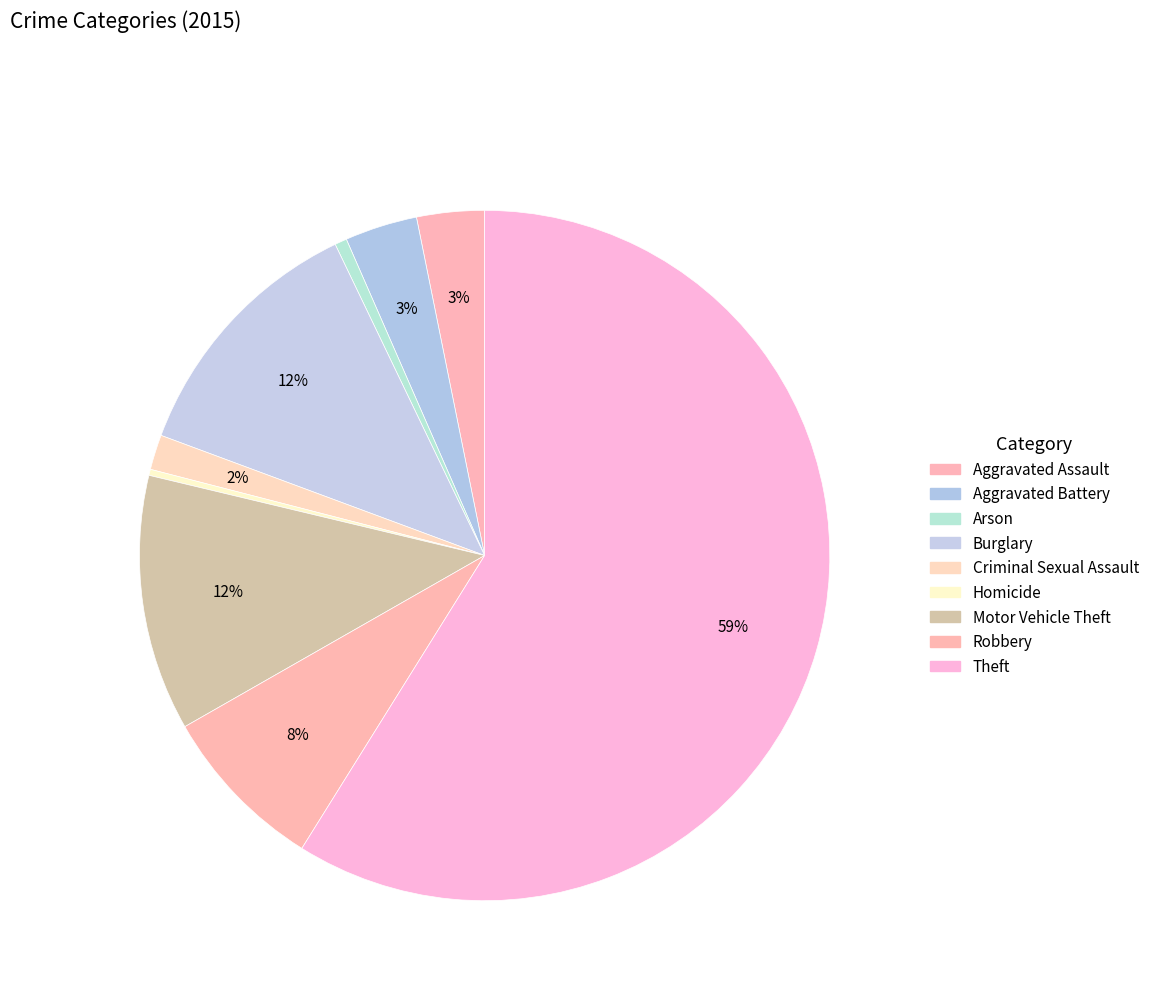

Which slice is the largest?

Theft